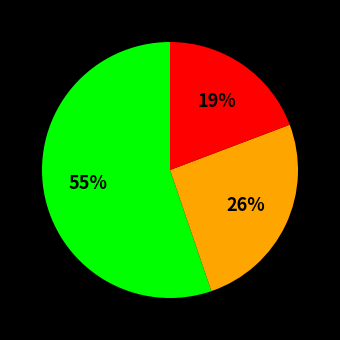

Is there any slice that represents more than half of the pie?

Yes